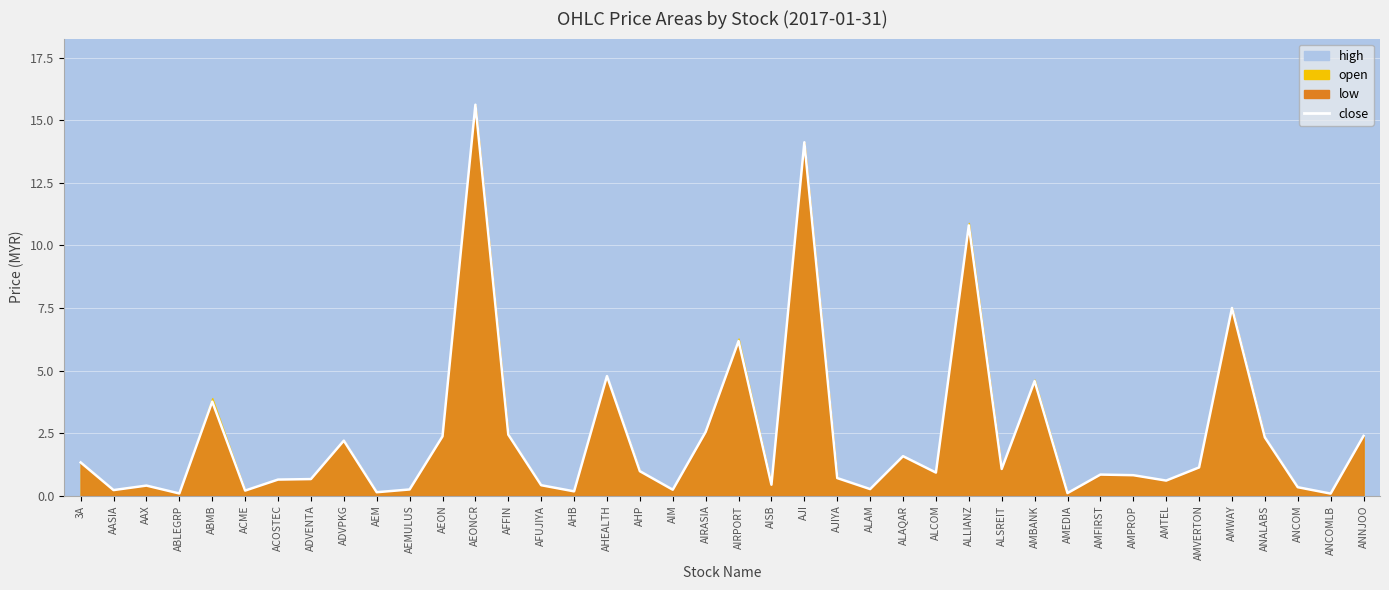

How many lines are shown in the chart?

1